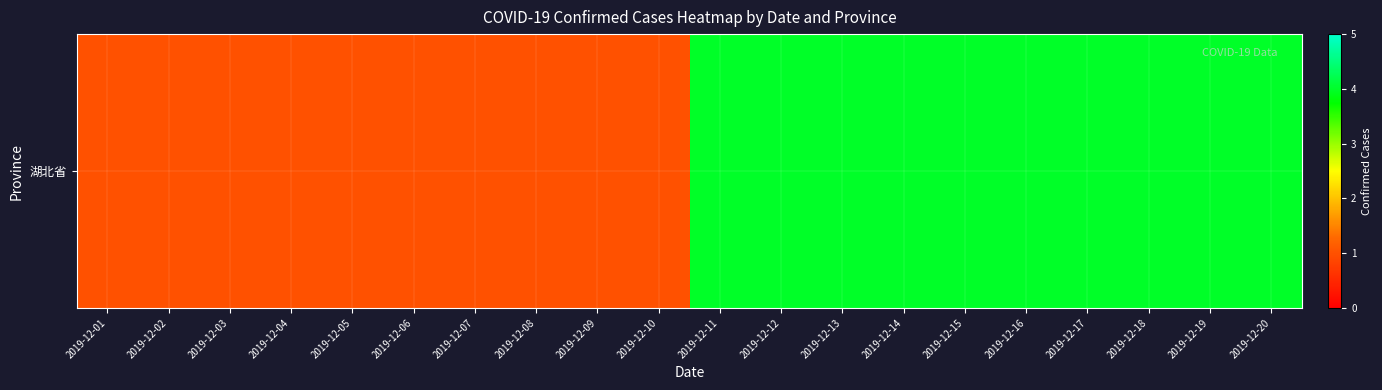

What is the average value?

2